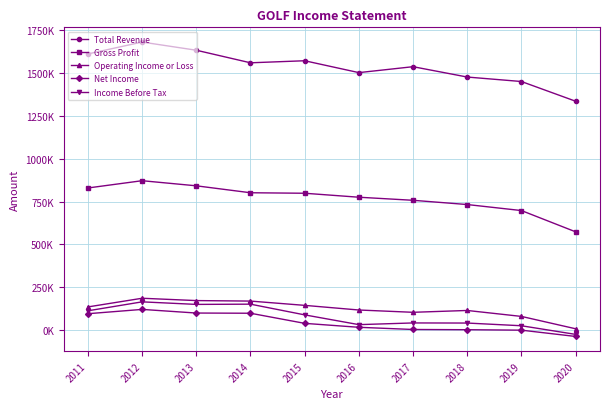

At which category does the chart reach its peak across all series?

2012